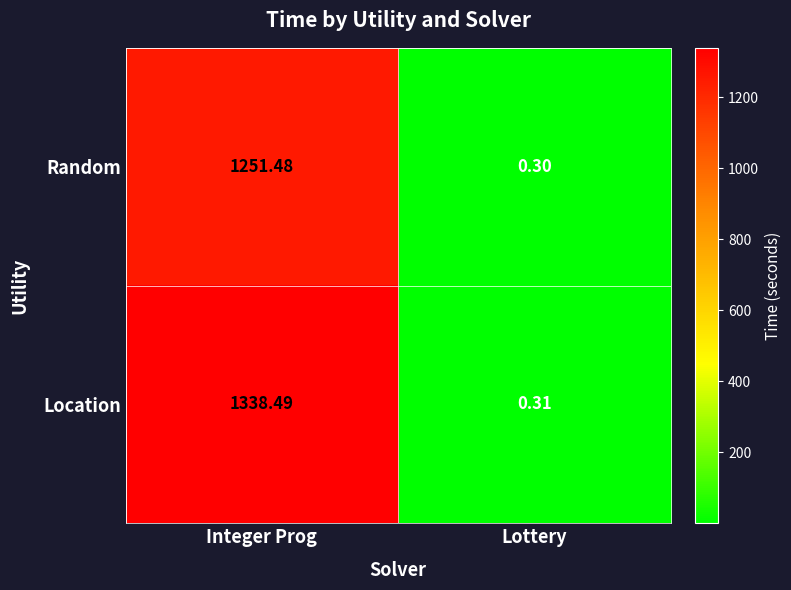

At which category does the chart reach its minimum across all series?

Lottery